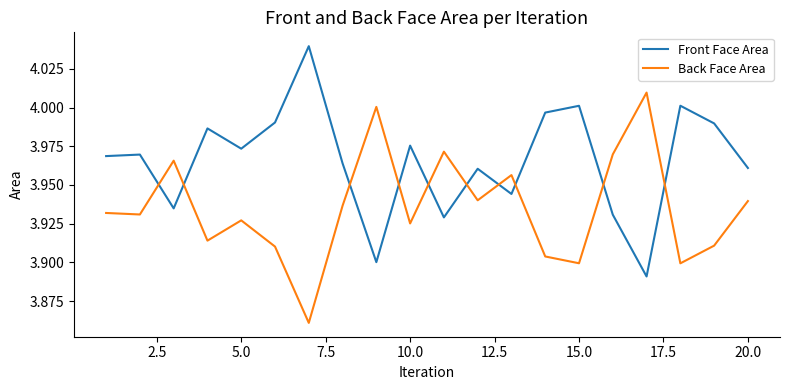

After their last crossing, which series has the higher values: Back Face Area or Front Face Area?

Front Face Area